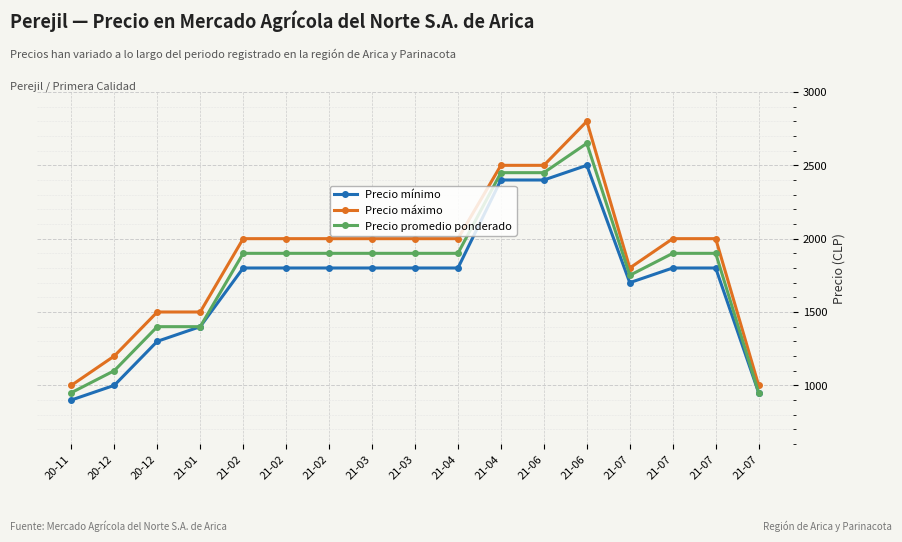

True or false: Precio mínimo and Precio máximo cross at least once.

False